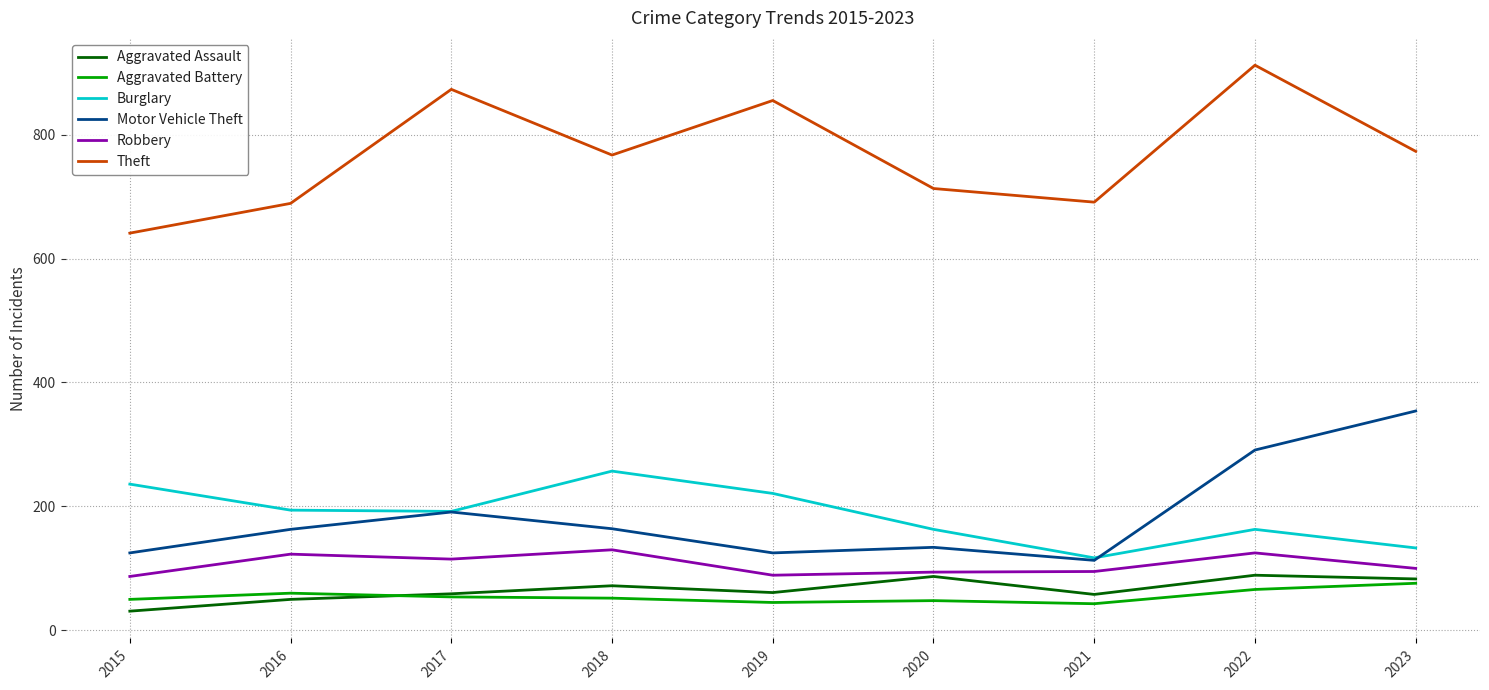

What value does the Aggravated Assault series have at 2018?

72